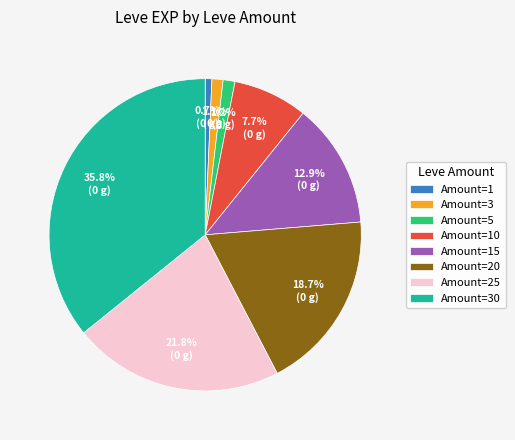

Combined, do Amount=20 and Amount=3 account for over 50%?

No